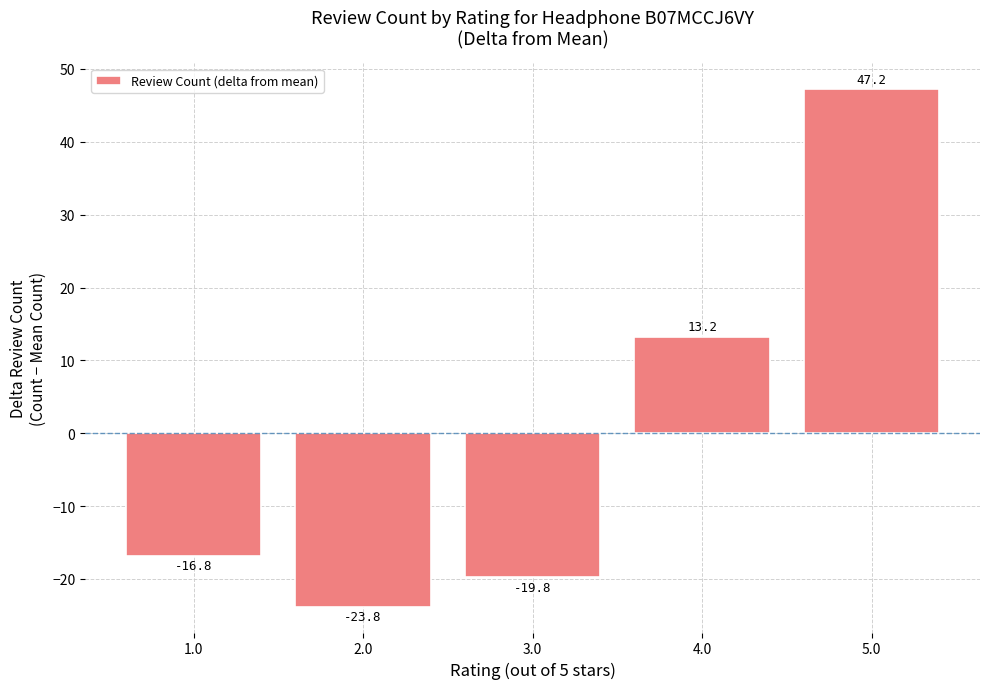

What is the value of the 1st bar from the left?

-16.8